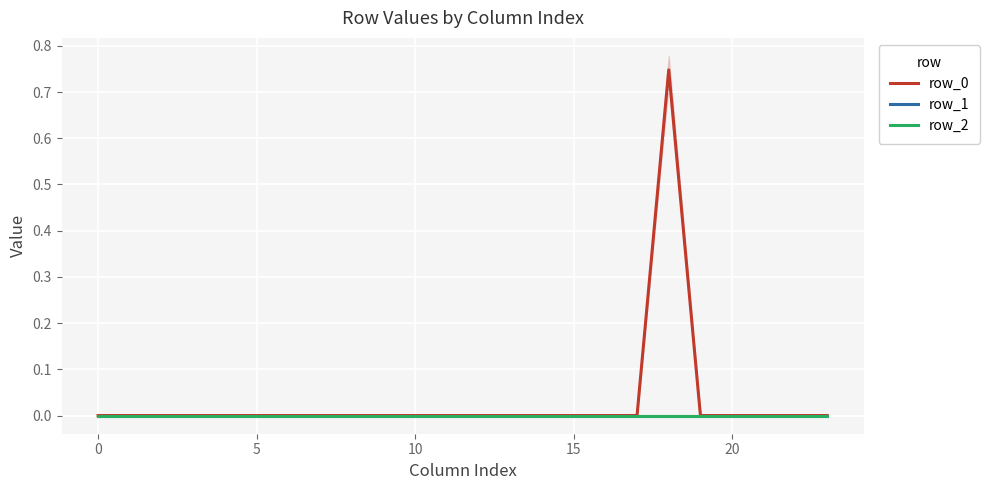

Does the chart display data point markers on the line(s)?

No